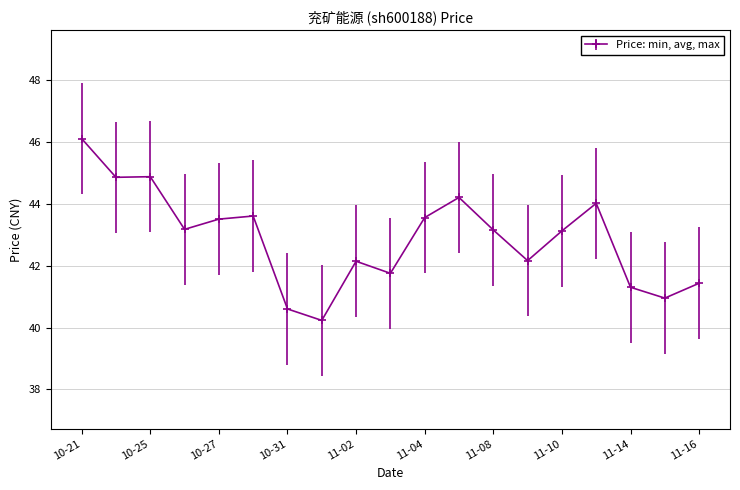

What is the maximum value shown in the chart?

46.1